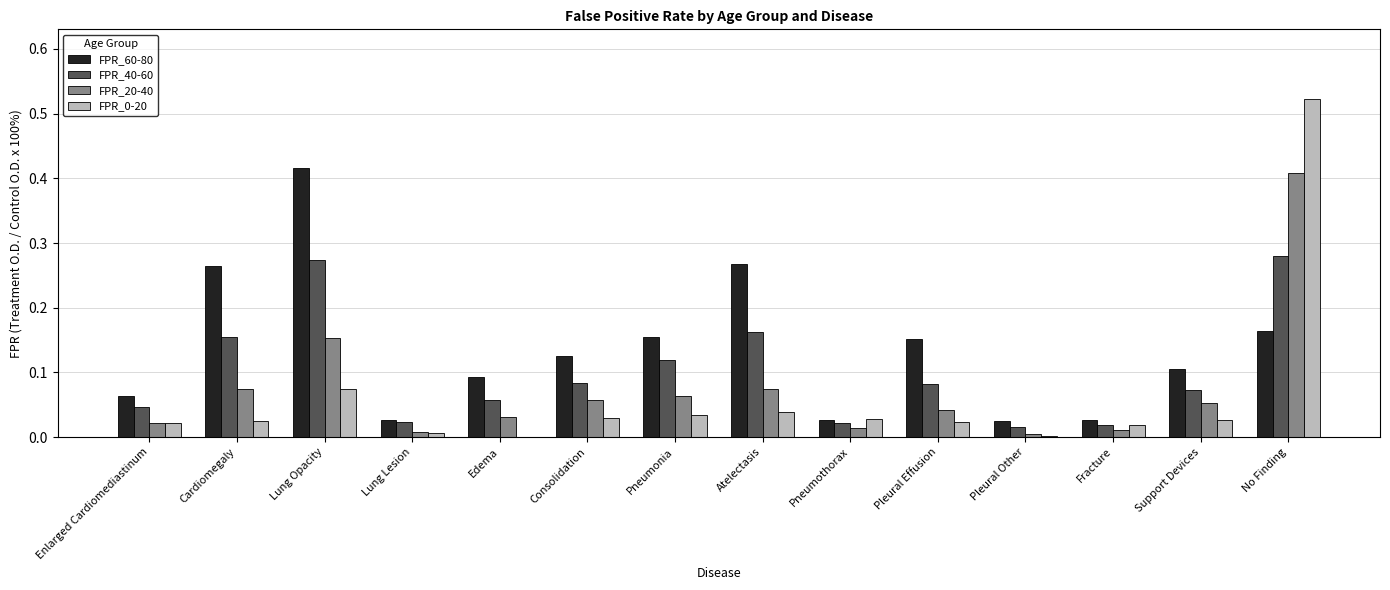

At which category is the sum across all series the highest?

No Finding